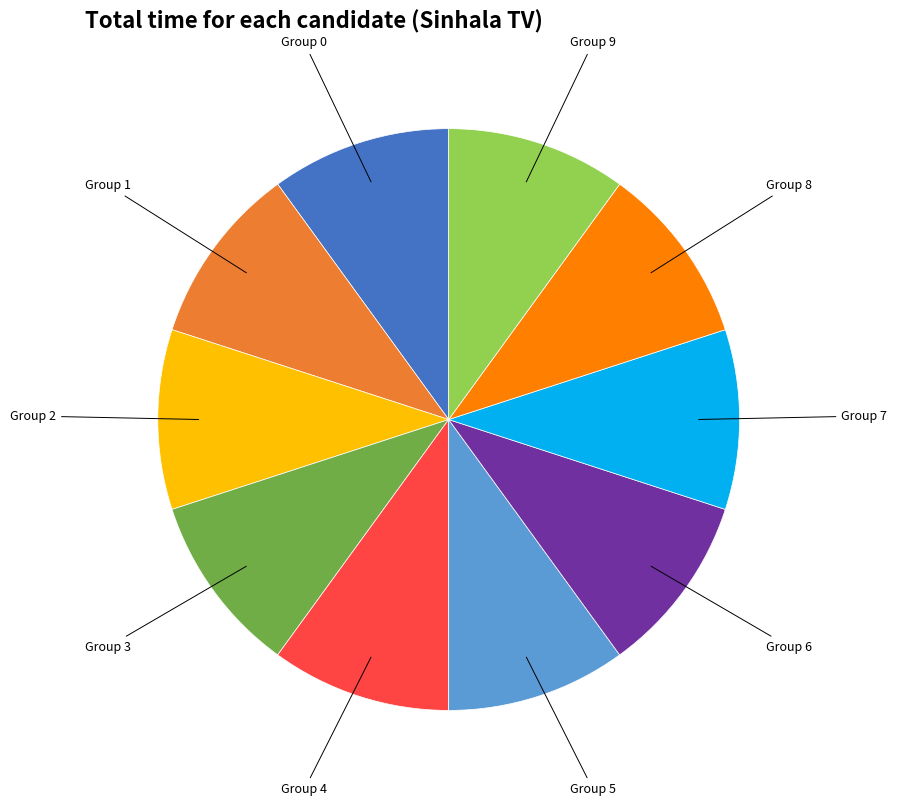

Does any single category account for the majority?

No